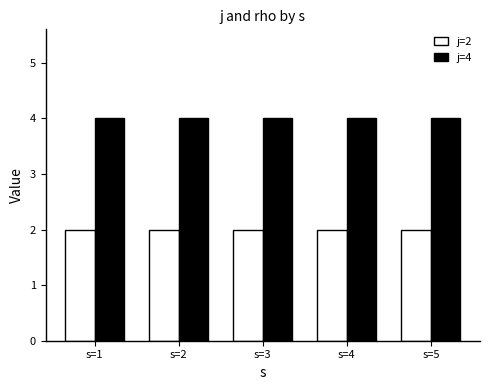

Is the value of j=4 at s=1 greater than the value of j=2 at s=3?

Yes